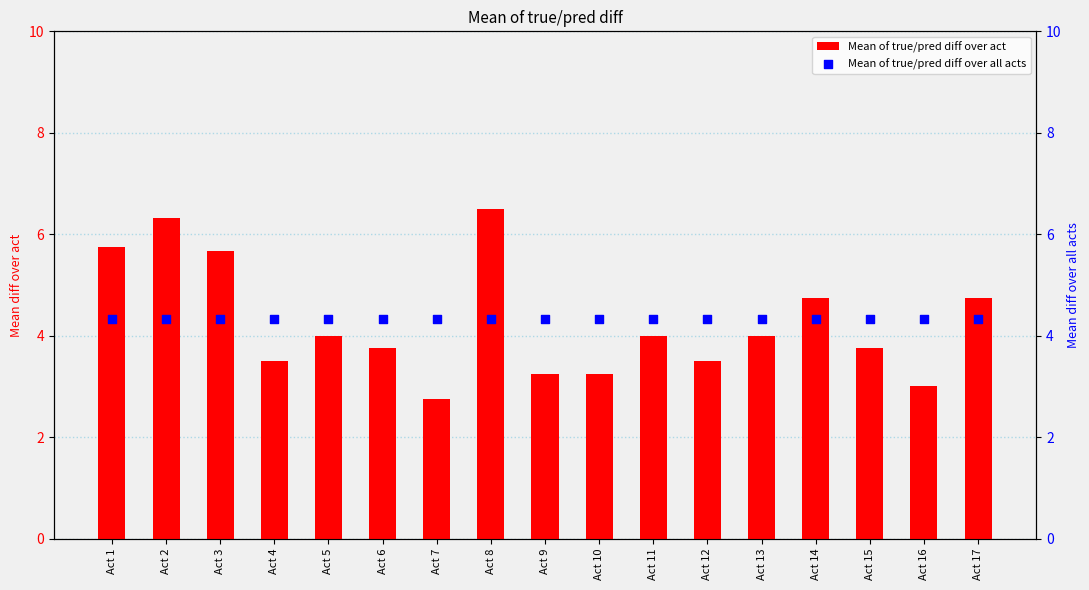

What is the total value across all series at Act 13?

8.3